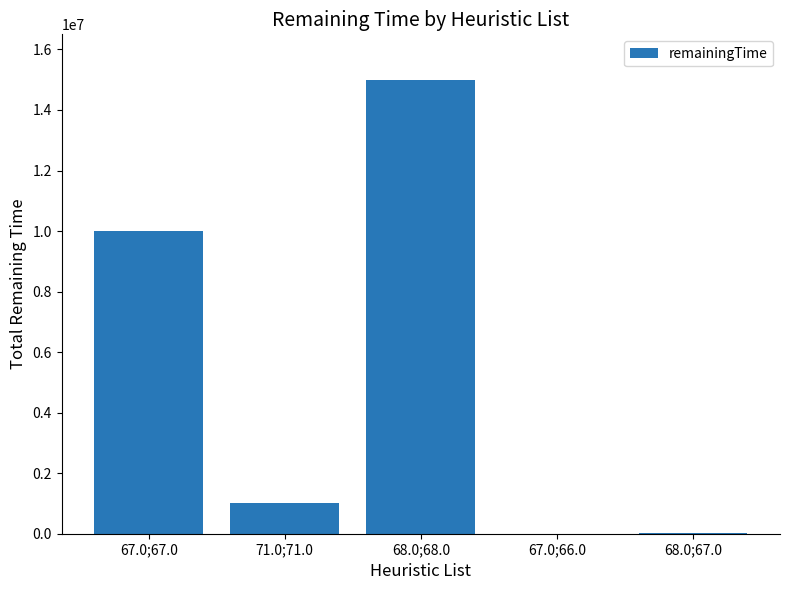

Which label corresponds to the largest value in the chart?

68.0;68.0